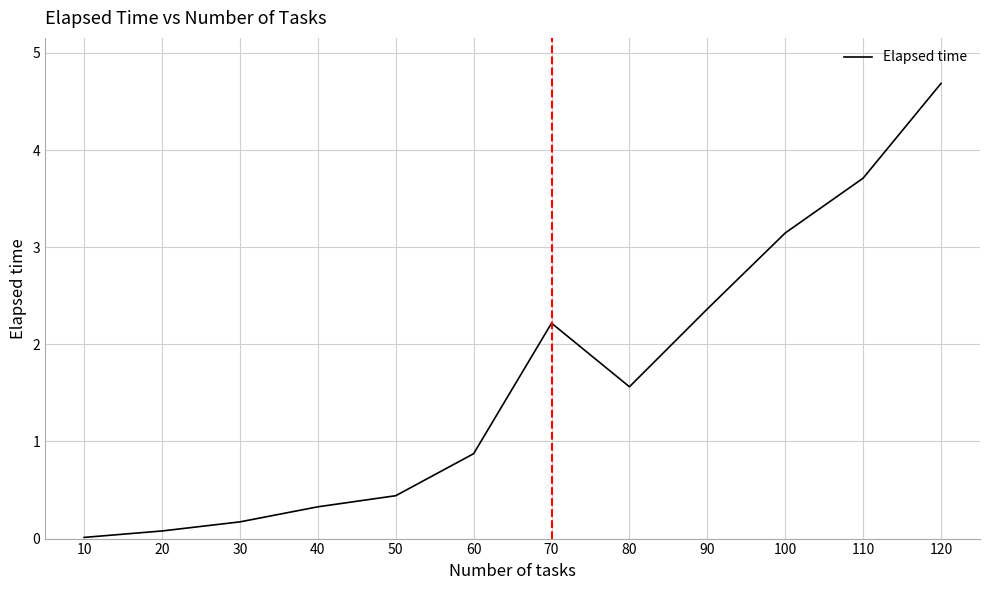

What is the maximum value shown in the chart?

4.7